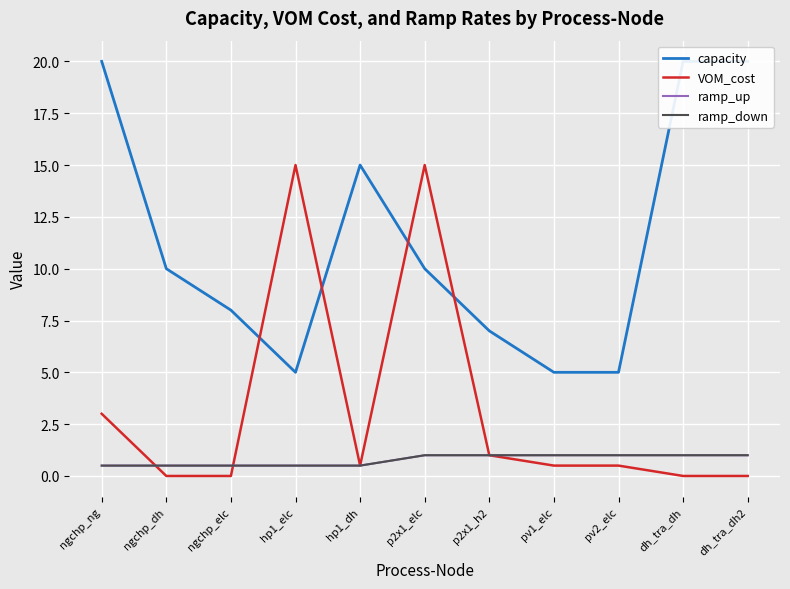

How many lines are shown in the chart?

4